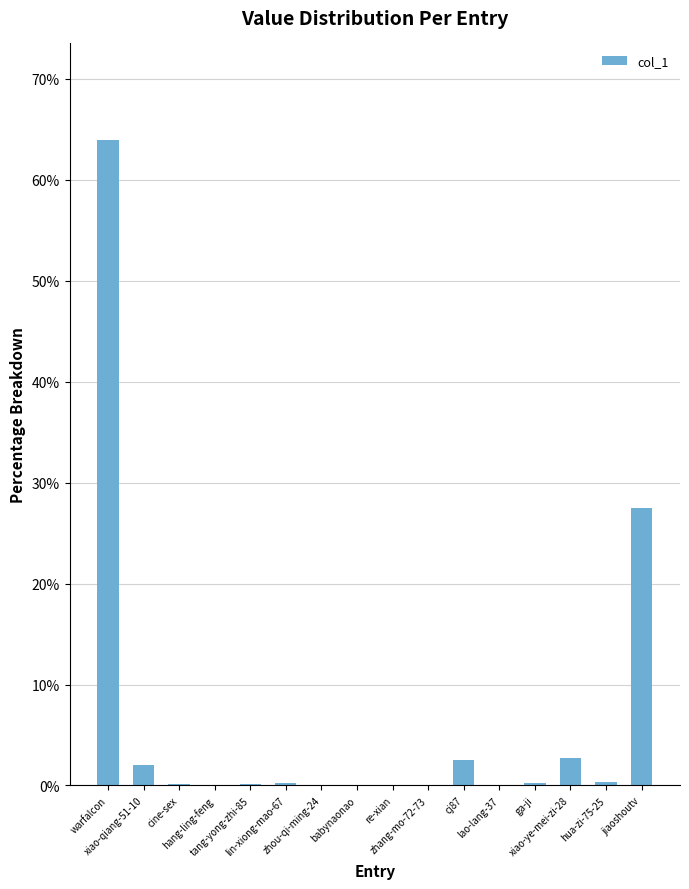

What is the greatest value displayed?

63.9